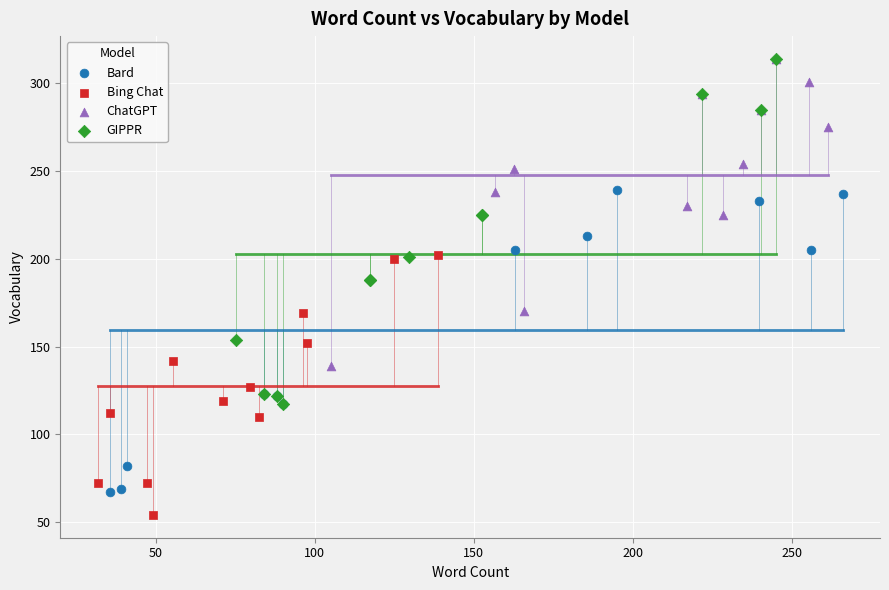

Which series contains the lowest Y value?

Bing Chat